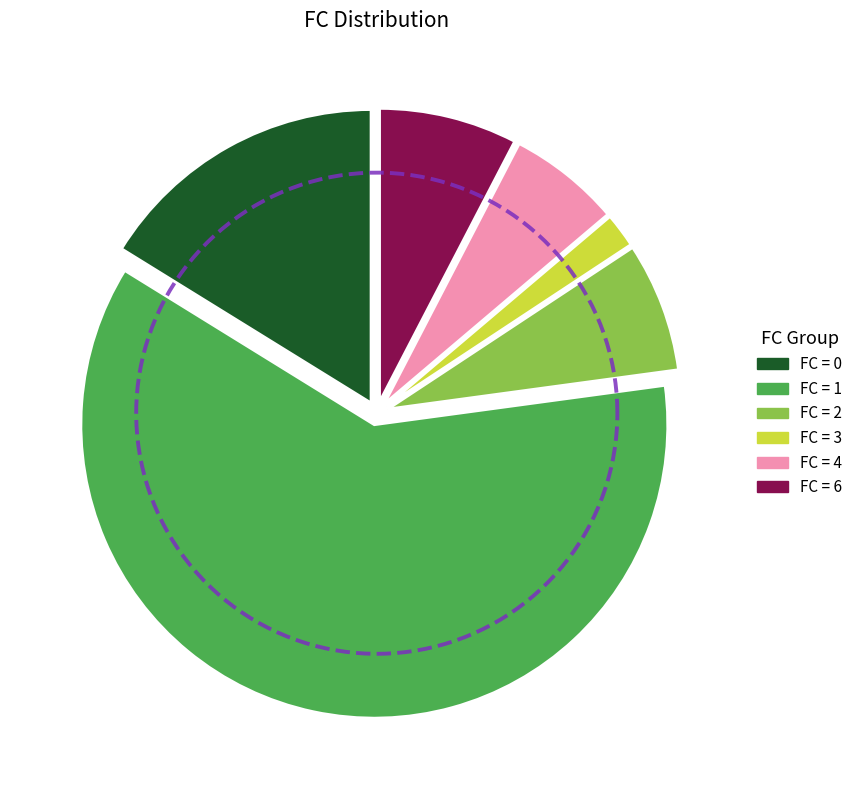

To the nearest percent, what is the average slice percentage?

17%